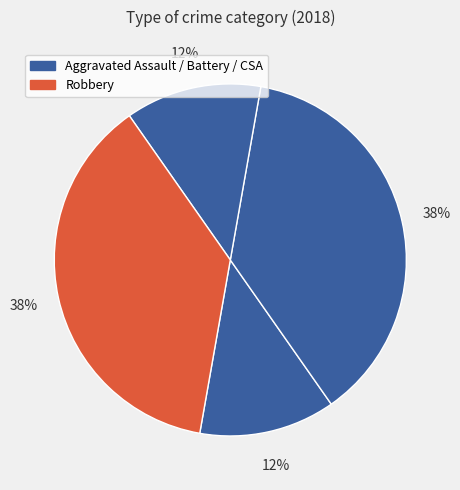

Count the number of slices in the pie.

4